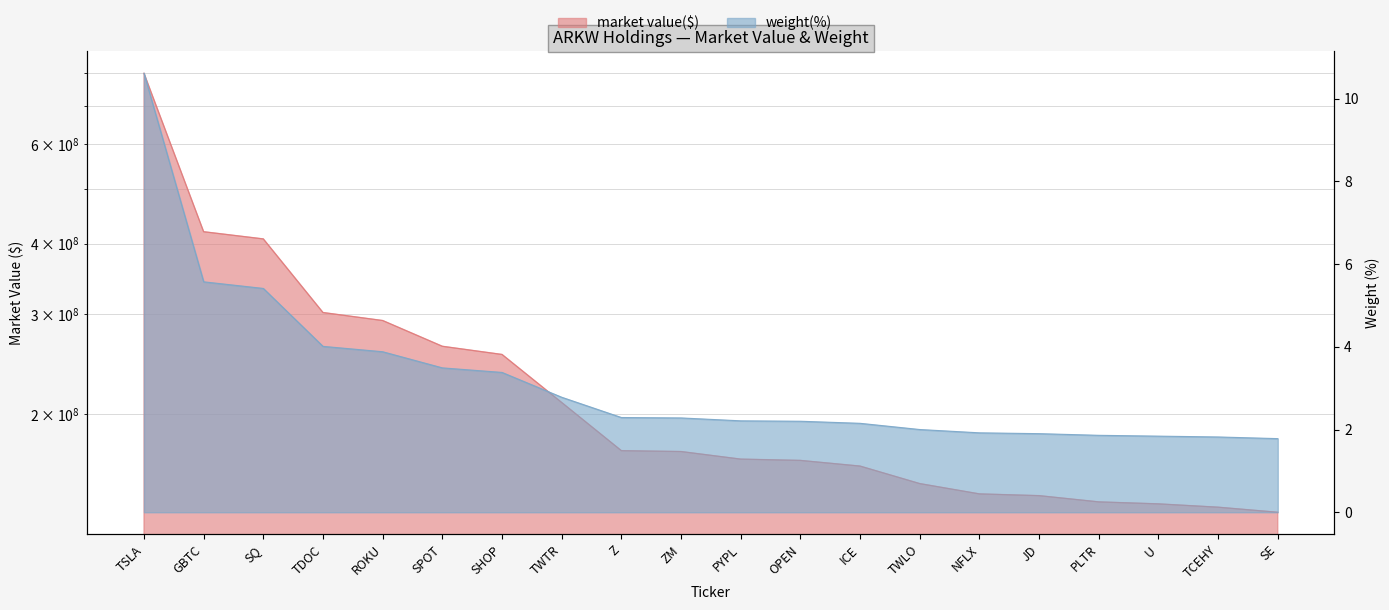

Reading left to right, what are all the values shown in this chart?

market value($): 800112231.6	419923342.1	407818623.2	302266756.2	292583531.7	263477776.2	254855446.6	209616784.0	172311197.3	171699833.1	166483543.4	165608861.6	161831808.0	150705609.8	144517816.6	143491241.7	139895731.8	138769854.6	136904451.8	134106963.7
weight(%): 10.6	5.6	5.4	4.0	3.9	3.5	3.4	2.8	2.3	2.3	2.2	2.2	2.1	2.0	1.9	1.9	1.9	1.8	1.8	1.8